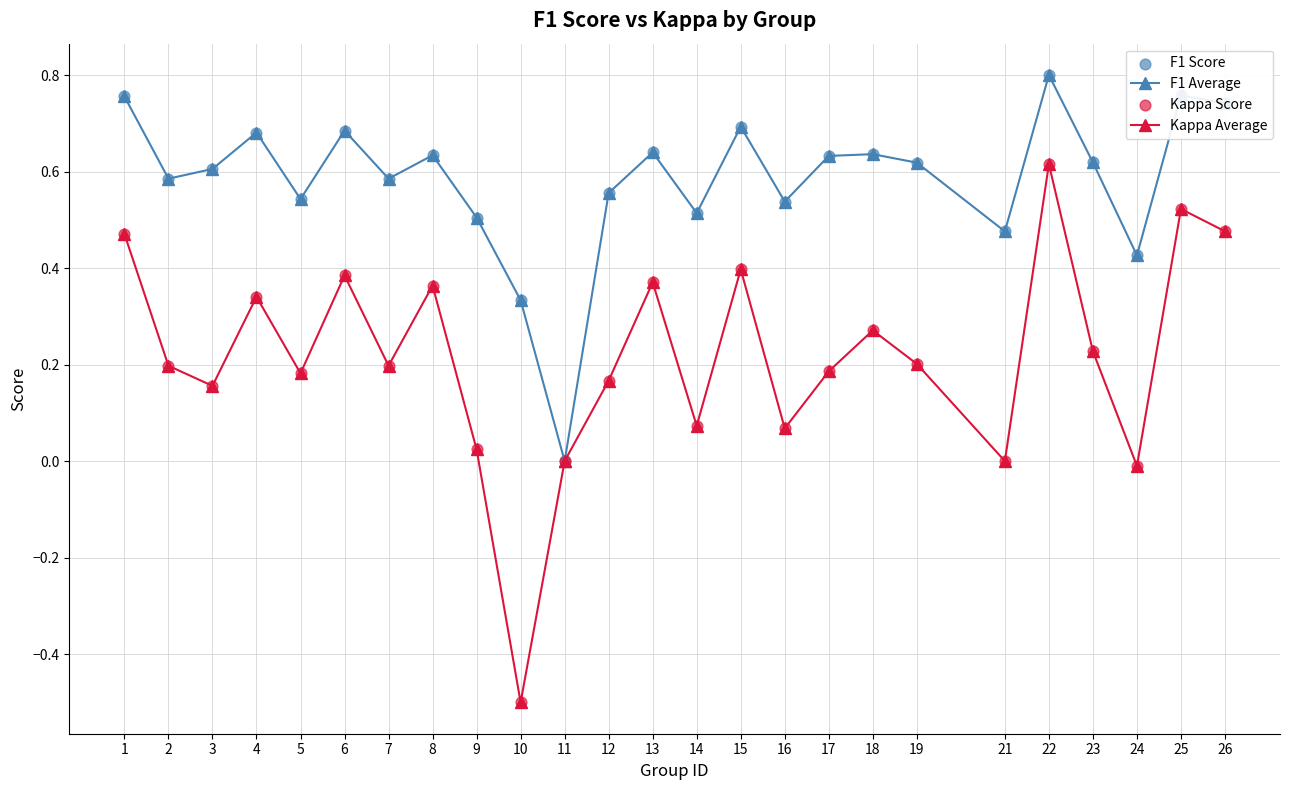

Which series has the largest range (max minus min)?

Kappa Average